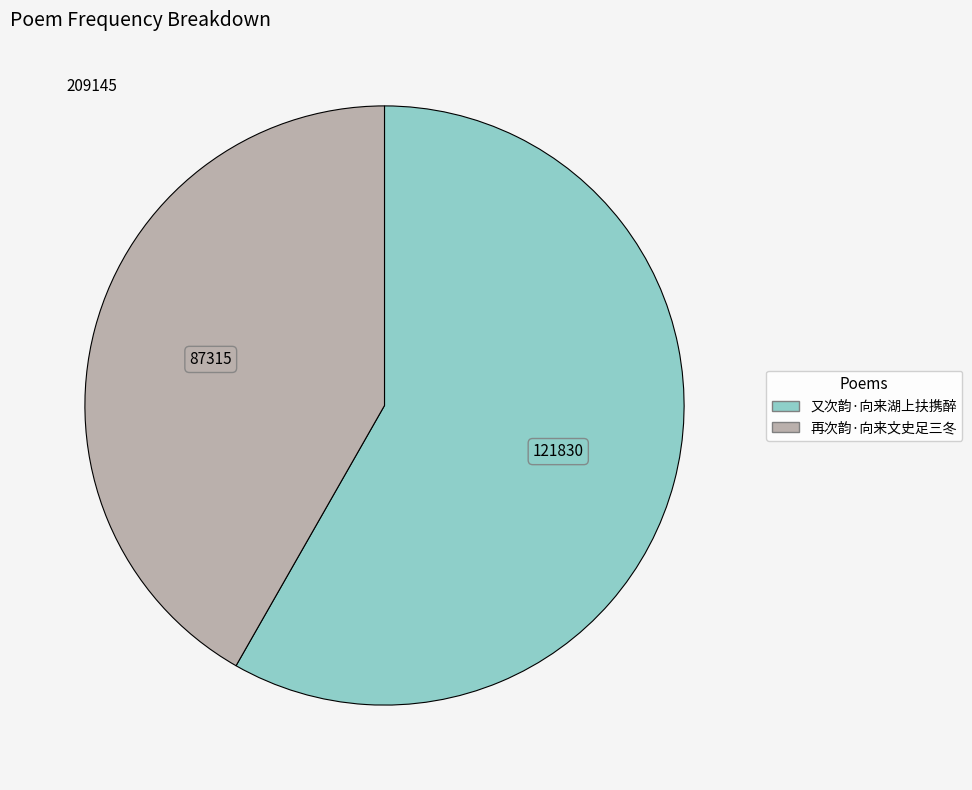

The 又次韵·向来湖上扶携醉 slice represents 58% of the pie. True or false?

True